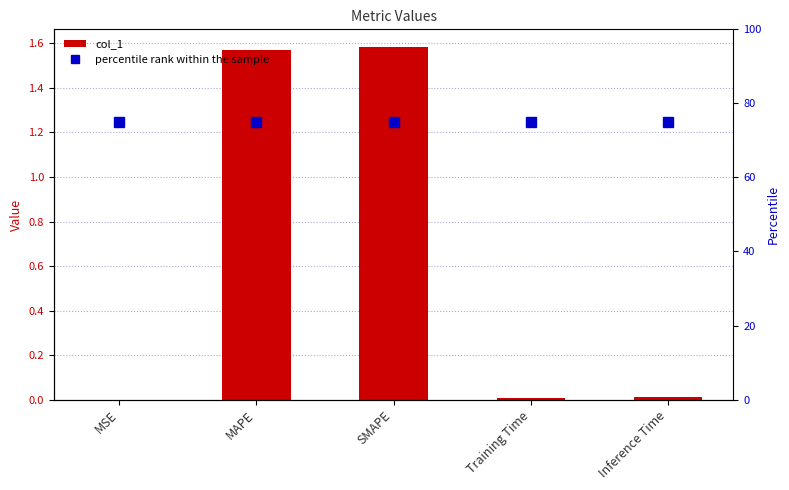

Count the number of data series in this chart.

2